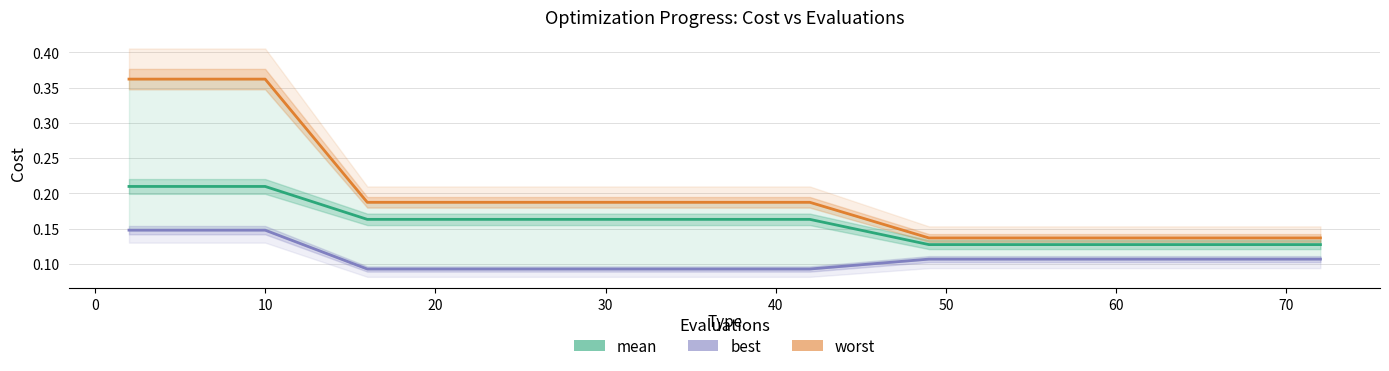

At which category does the chart reach its minimum across all series?

40